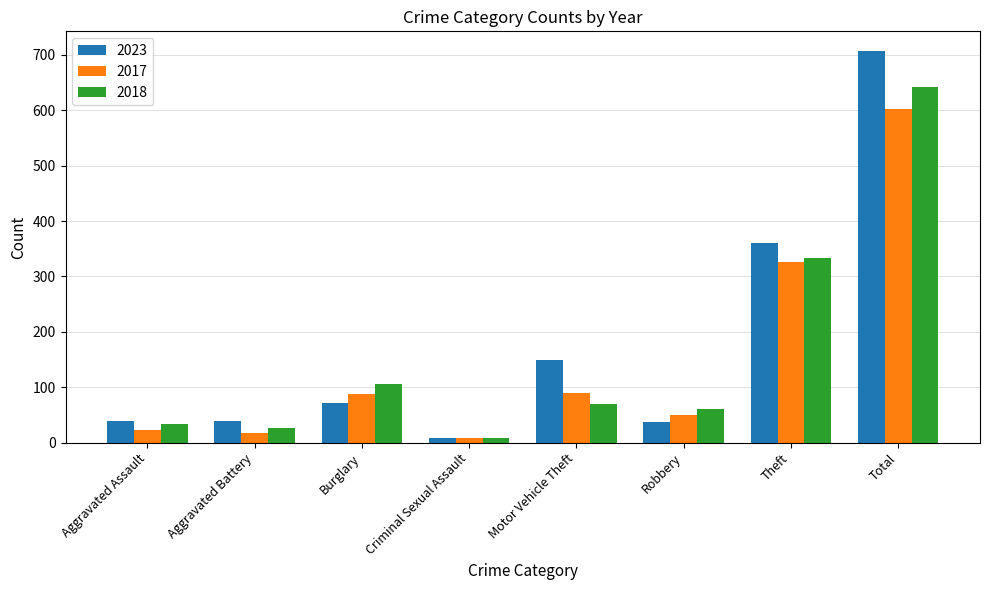

The 2018 series shows 641 at Total. True or false?

True